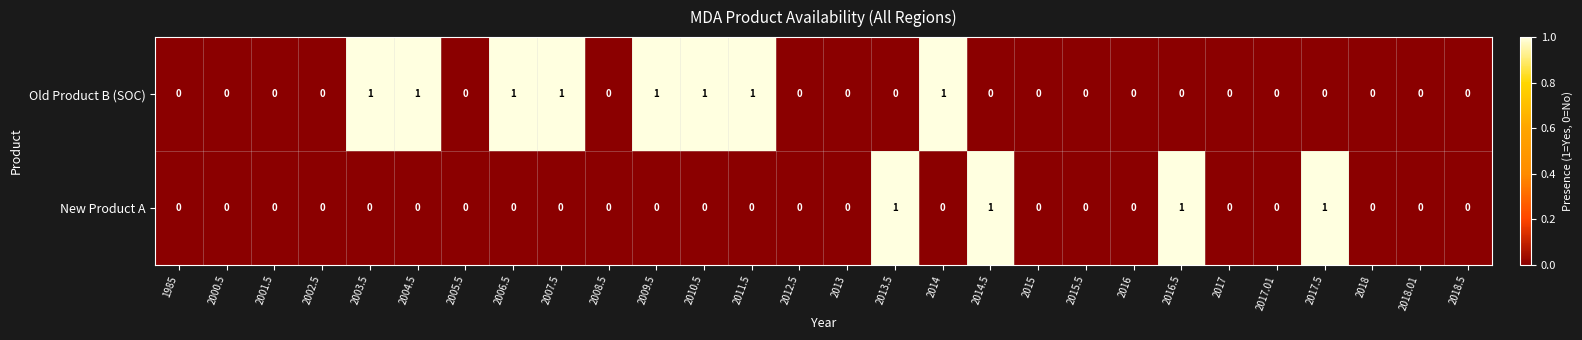

What is the maximum value shown in the chart?

1